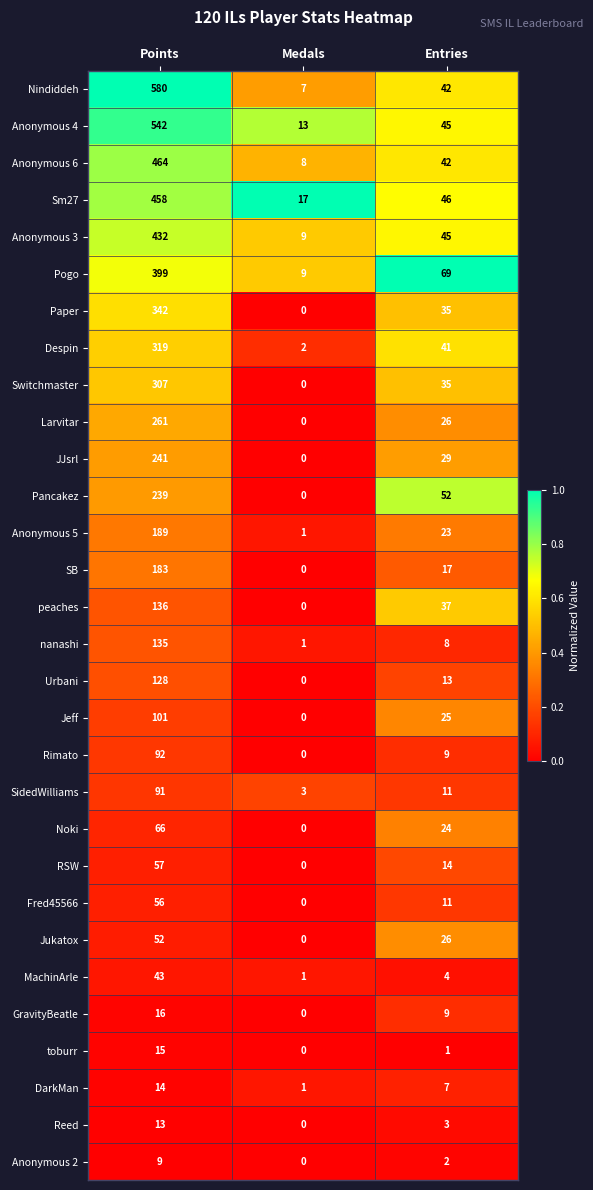

What is the total value across all series at Medals?

72